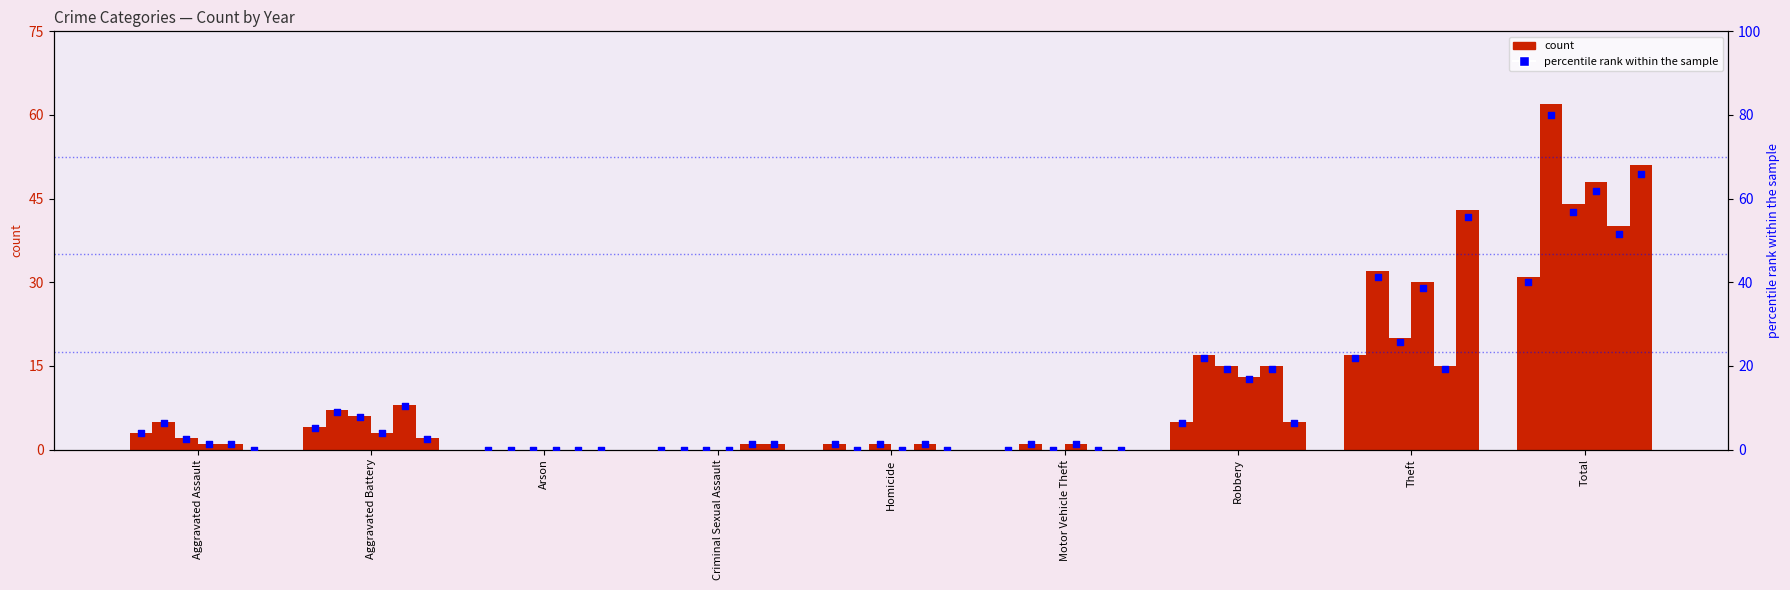

What is the change in value from Arson to Homicide?

+1.3